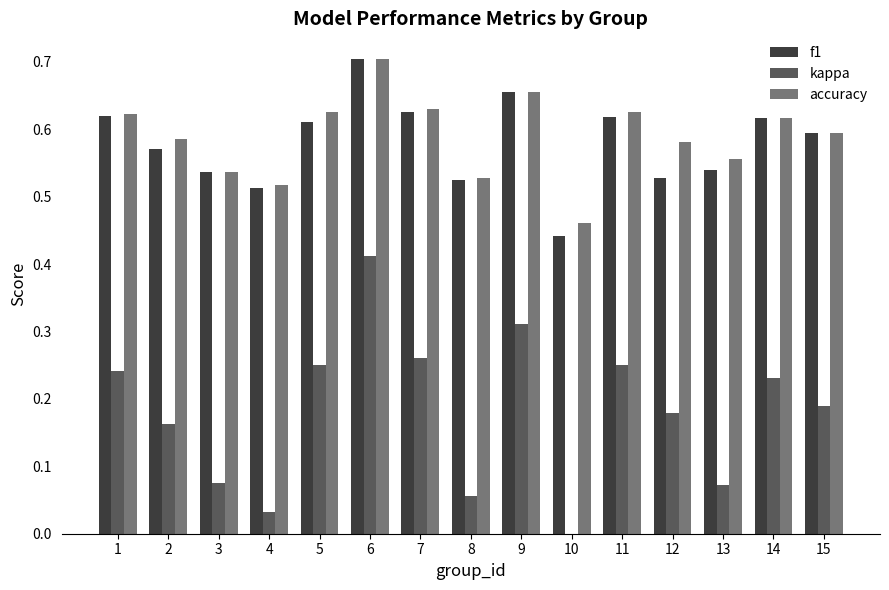

Which series has the largest range (max minus min)?

kappa